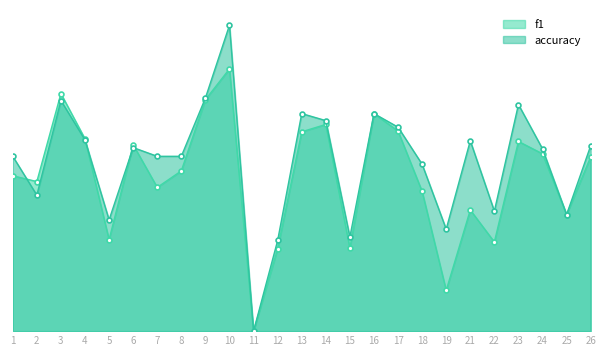

In f1, how many points are lower than both neighbors (excluding endpoints)?

8